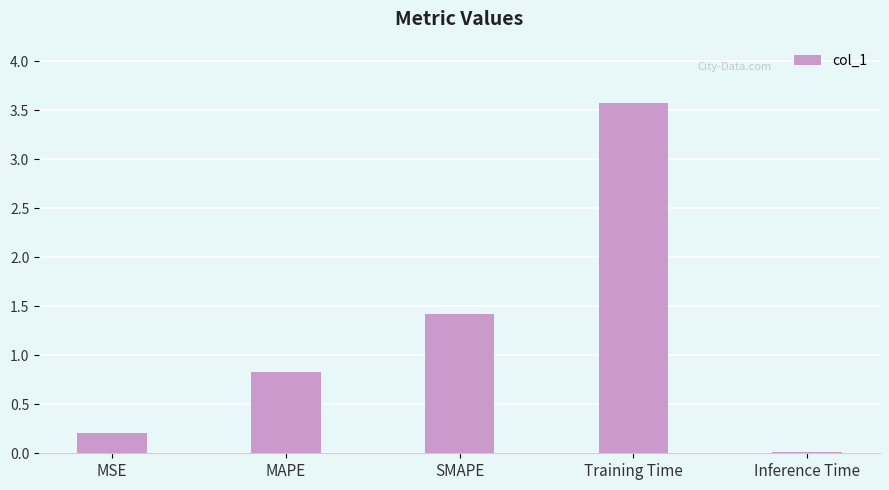

List the labels in order of value, smallest first.

Inference Time, MSE, MAPE, SMAPE, Training Time